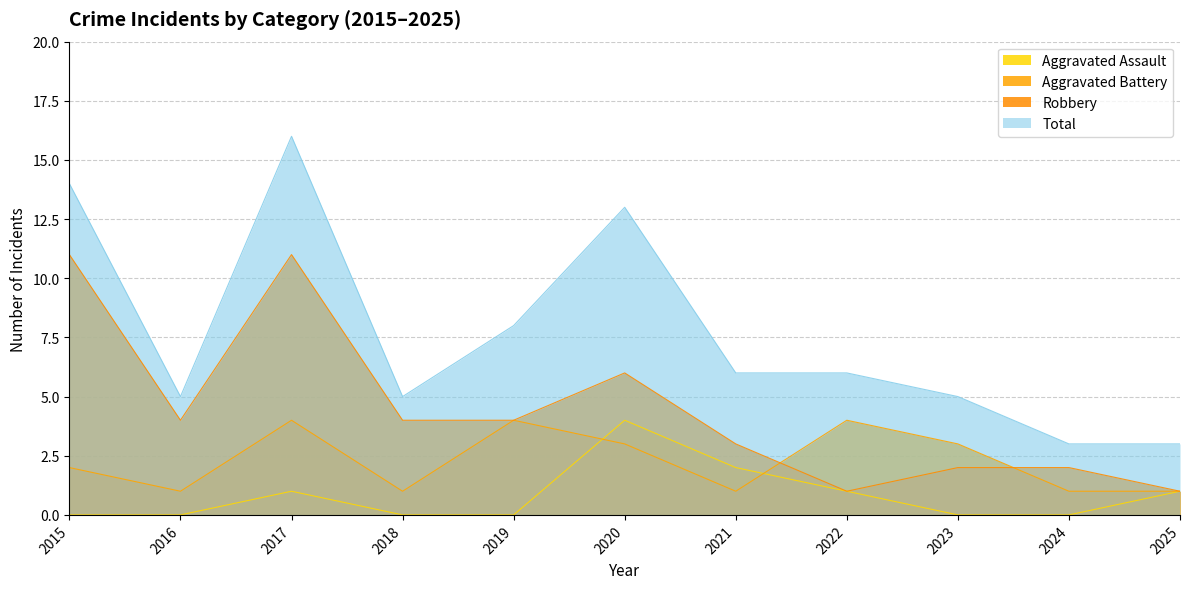

What is the minimum value for Robbery?

1